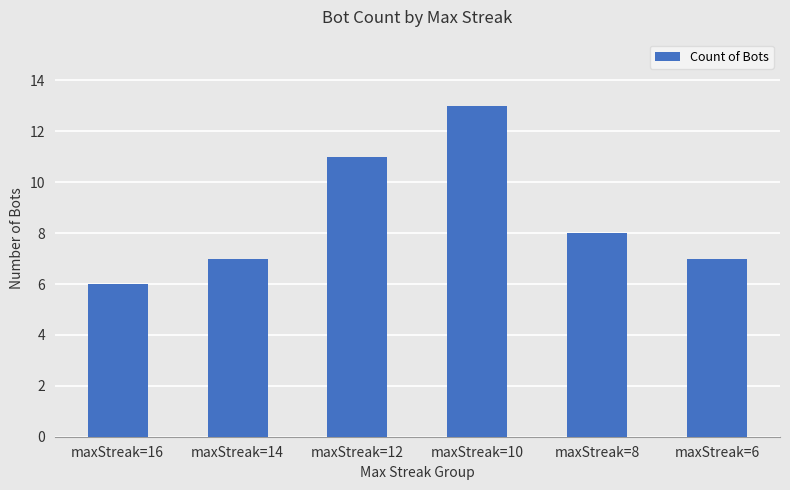

Reading left to right, list all the values displayed in this chart.

maxStreak=16=6	maxStreak=14=7	maxStreak=12=11	maxStreak=10=13	maxStreak=8=8	maxStreak=6=7